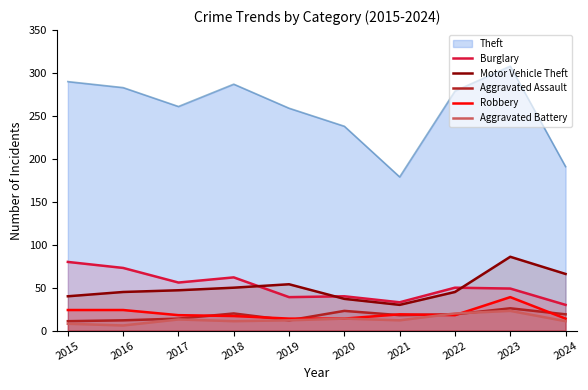

What is the difference between the Robbery values at 2024 and 2023?

25